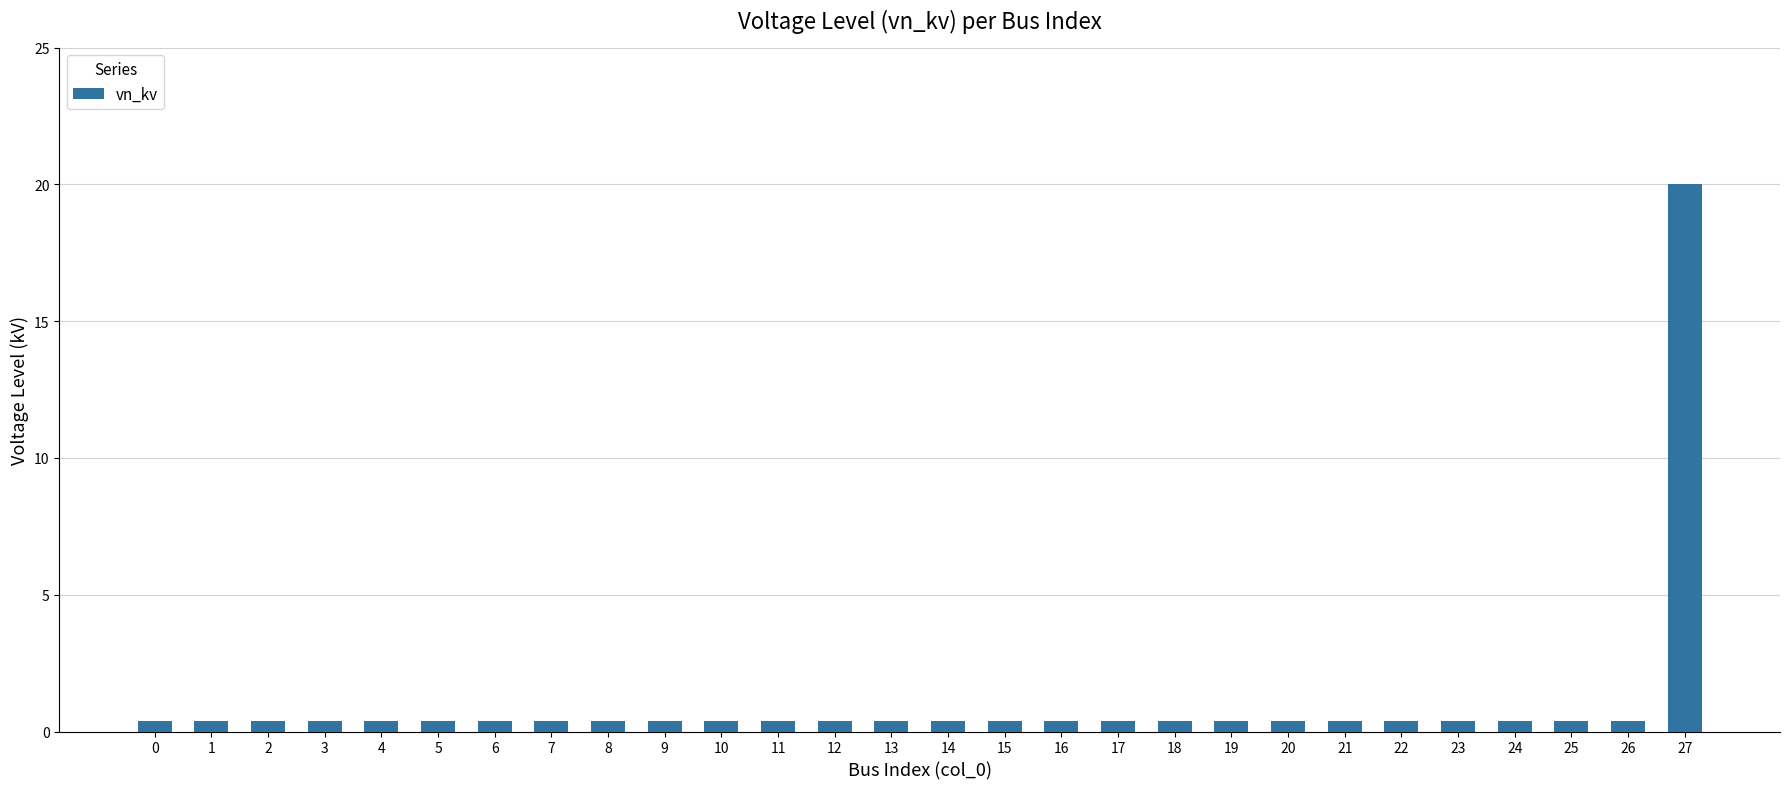

Reading right to left, transcribe all the data shown in this chart.

27=20.0	26=0.4	25=0.4	24=0.4	23=0.4	22=0.4	21=0.4	20=0.4	19=0.4	18=0.4	17=0.4	16=0.4	15=0.4	14=0.4	13=0.4	12=0.4	11=0.4	10=0.4	9=0.4	8=0.4	7=0.4	6=0.4	5=0.4	4=0.4	3=0.4	2=0.4	1=0.4	0=0.4